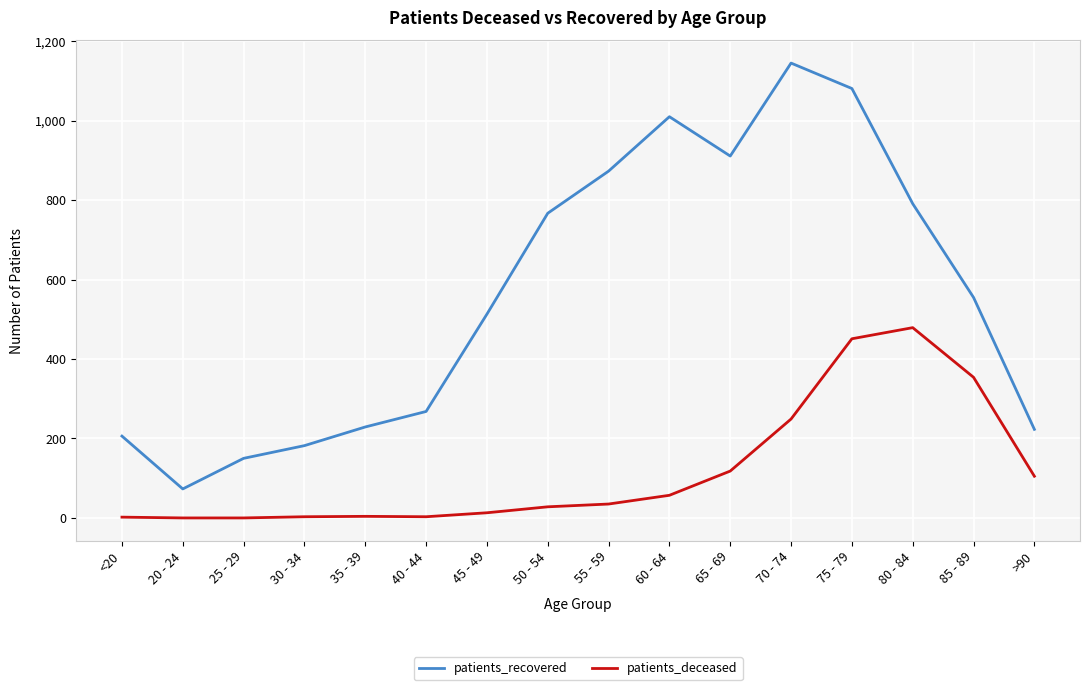

Is this an area chart (filled region under the line)?

No